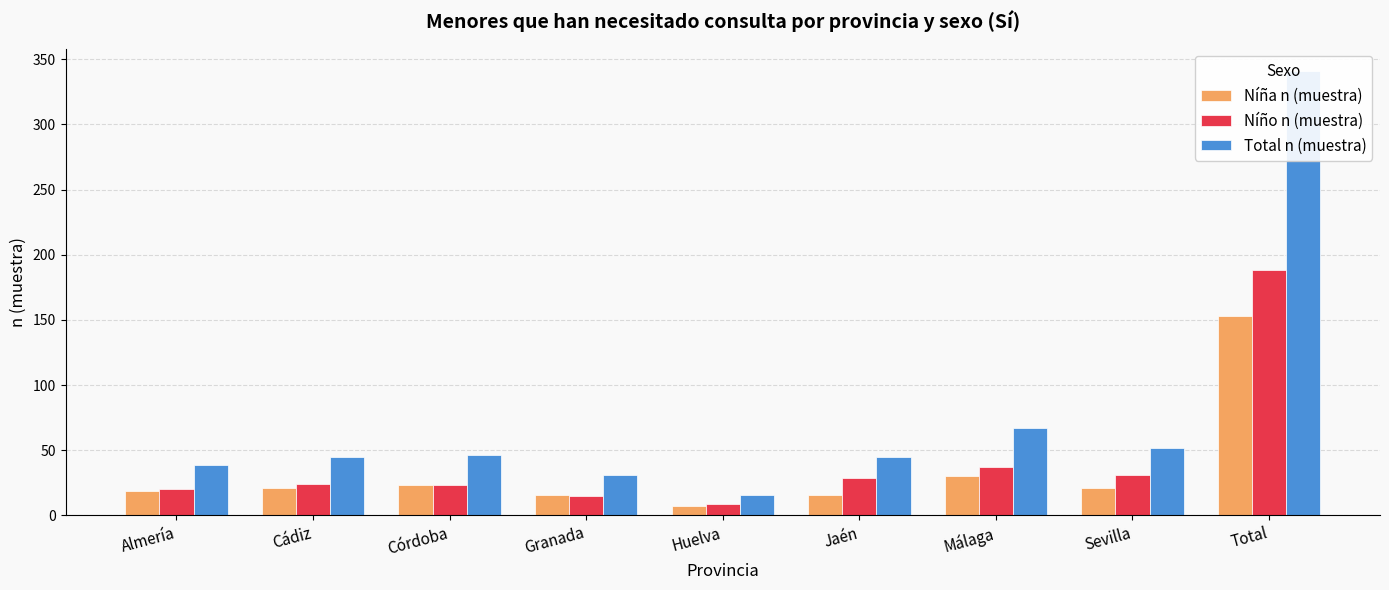

Which has a higher value, Cádiz or Granada?

Cádiz